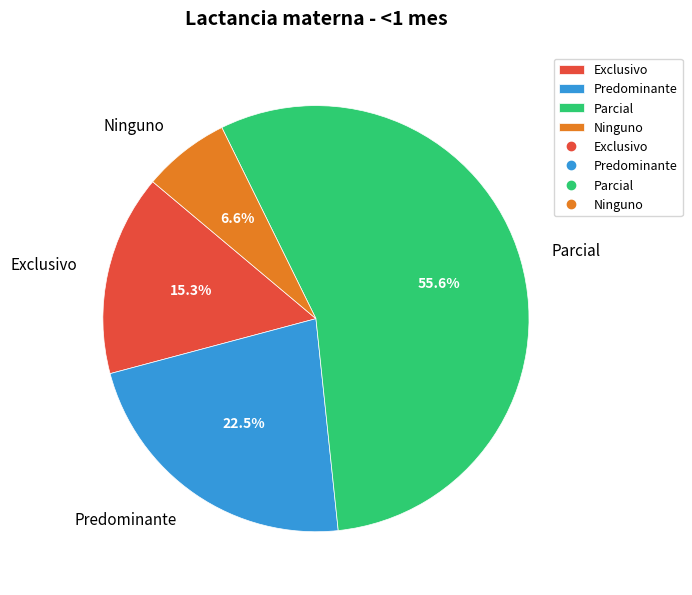

How many slices are in this pie chart?

4